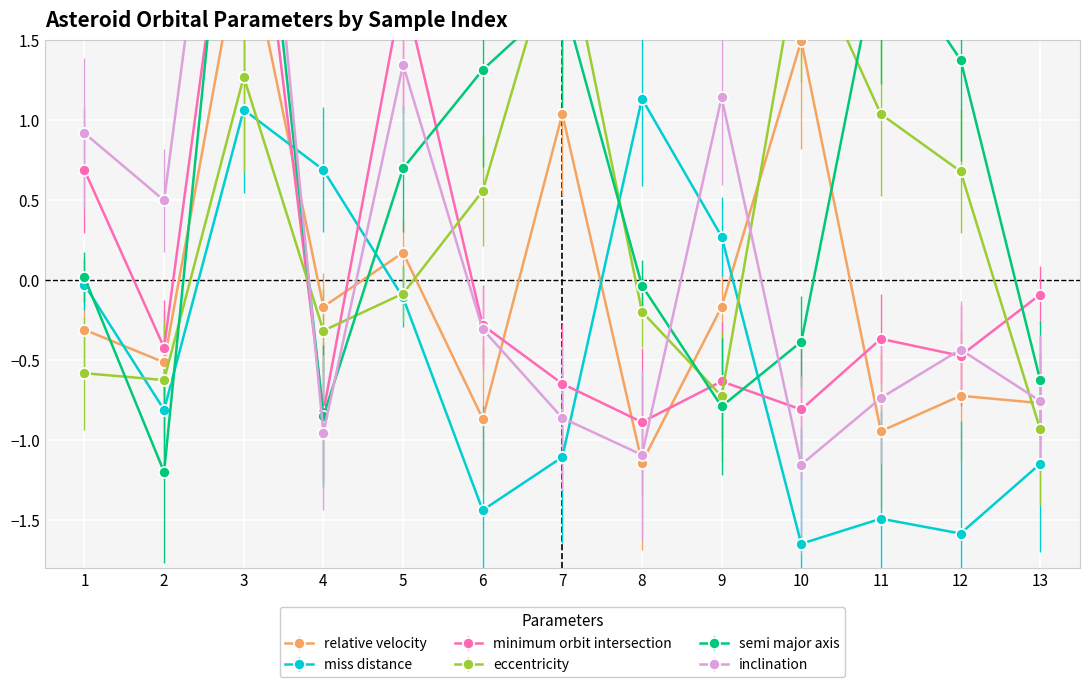

At 10, list the series in order from smallest to largest.

miss_distance, inclination, minimum_orbit_intersection, semi_major_axis, relative_velocity, eccentricity